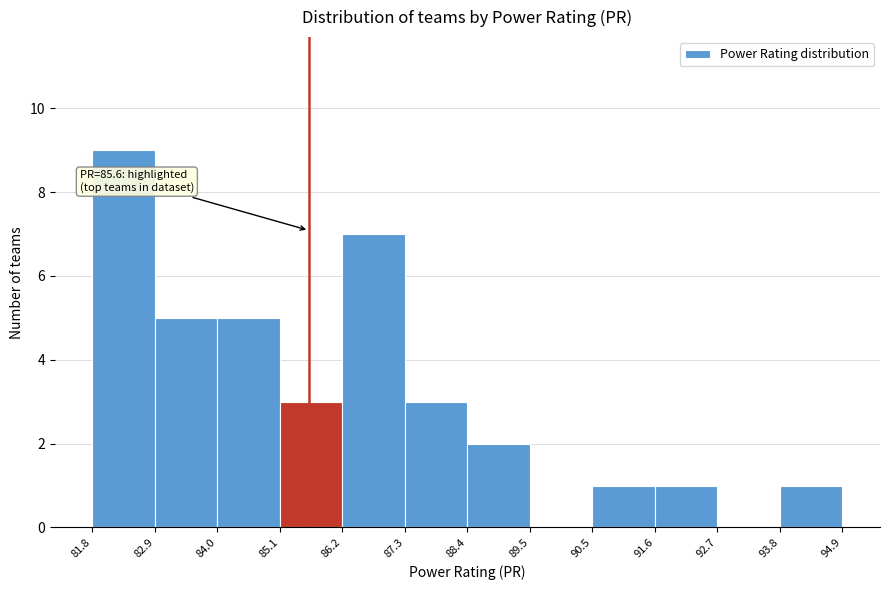

Over which range of the x-axis is the bar tallest?

81.8 to 82.9